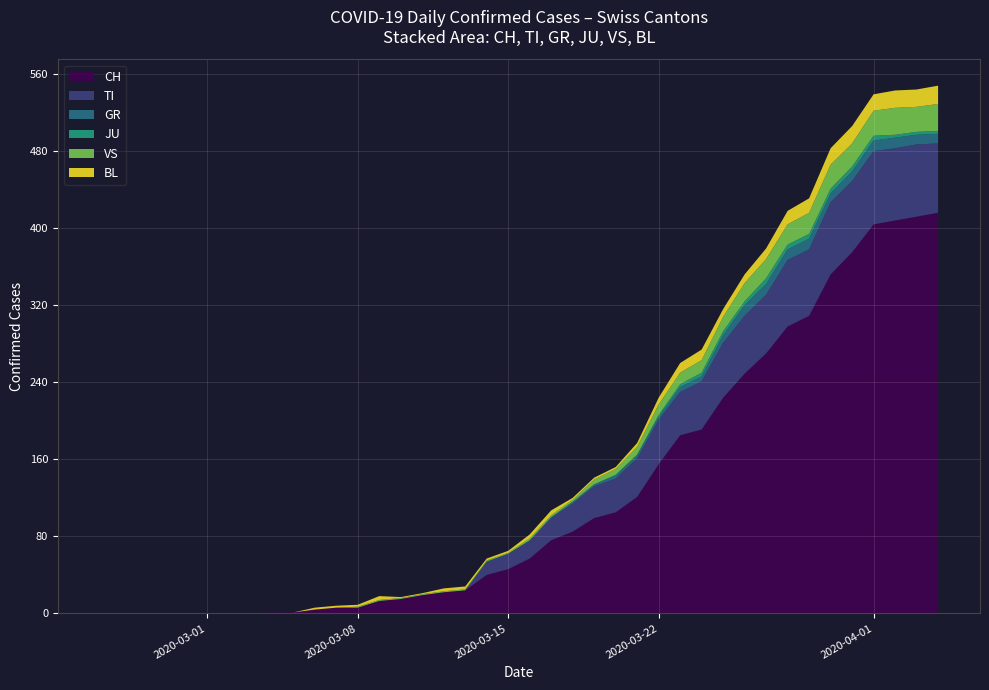

What is the highest value of the CH series?

416